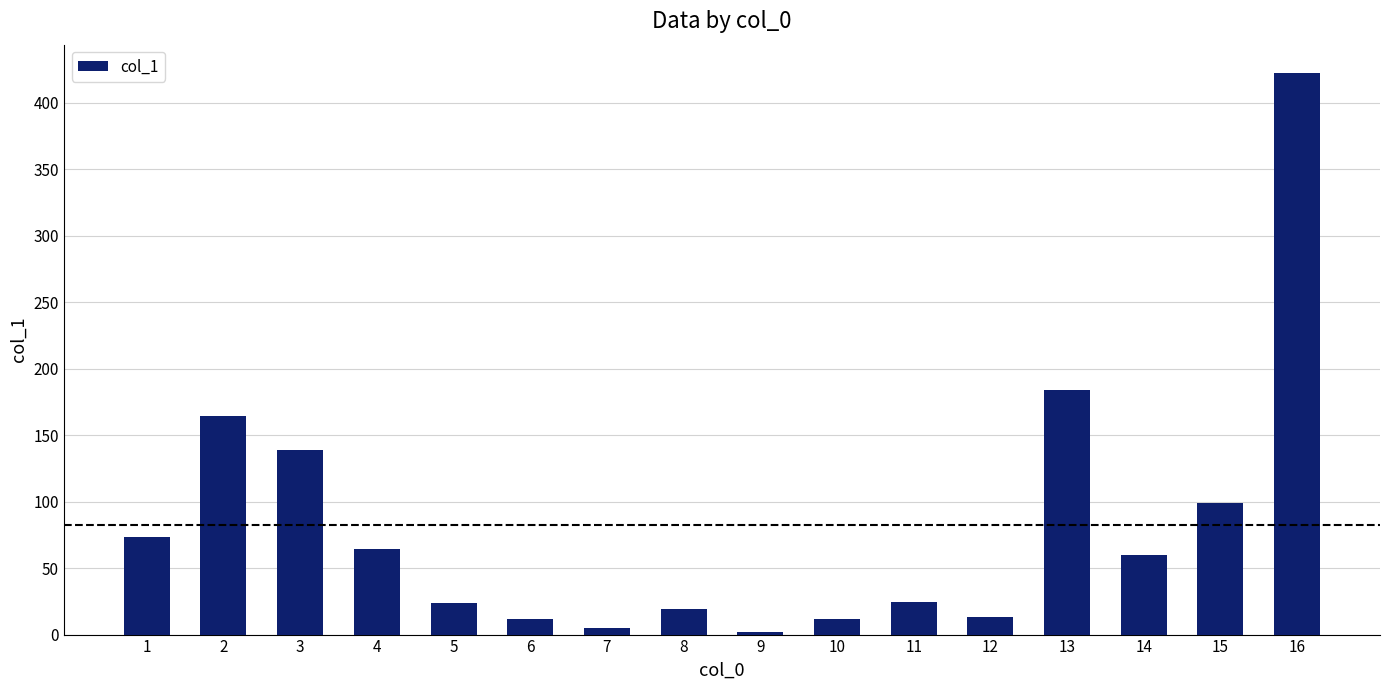

What is the sum of the values at 8 and 4?

83.9